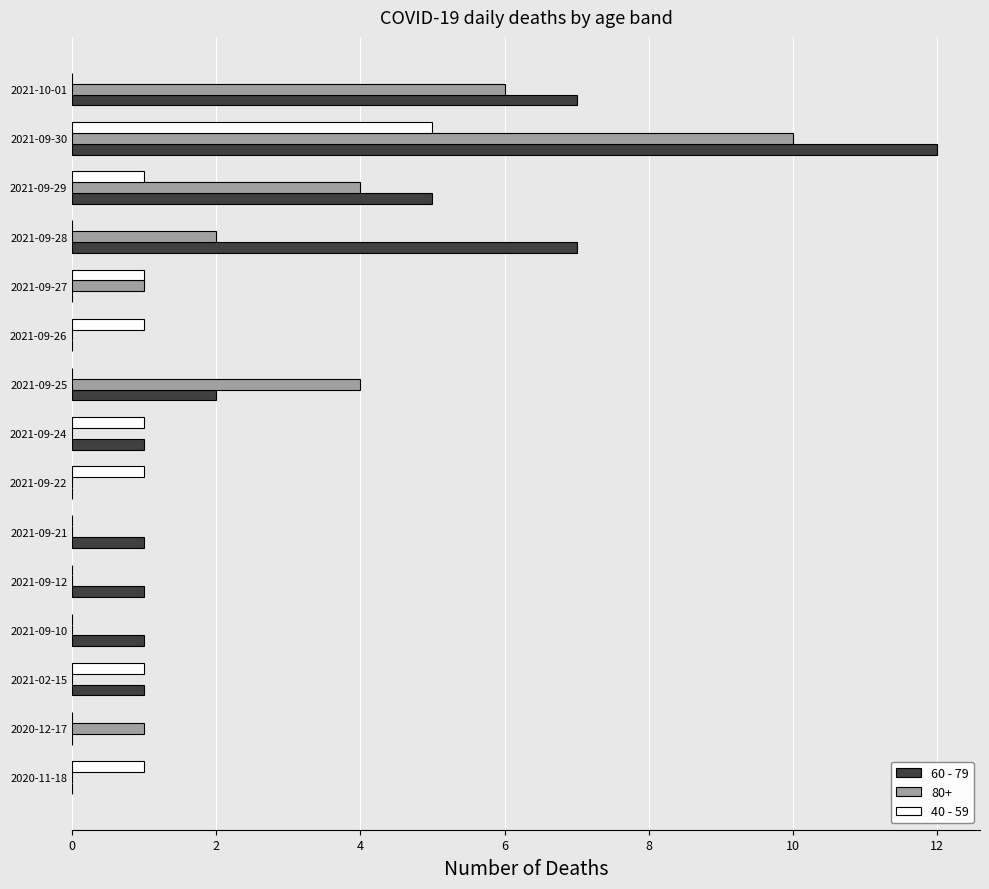

The value of 40 - 59 at 2021-09-21 is 2. True or false?

False